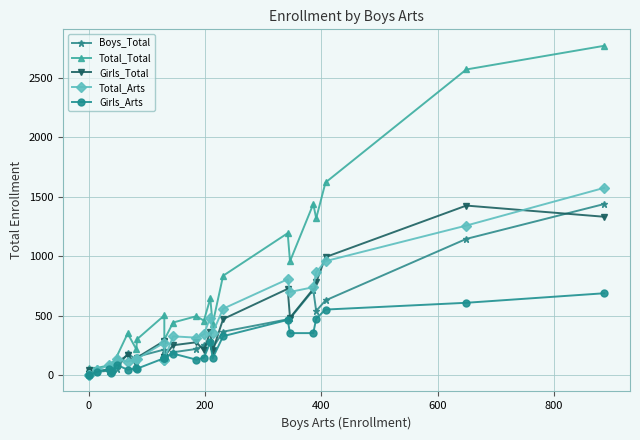

List the series in order of their peak value, highest first.

Total_Total, Total_Arts, Boys_Total, Girls_Total, Girls_Arts